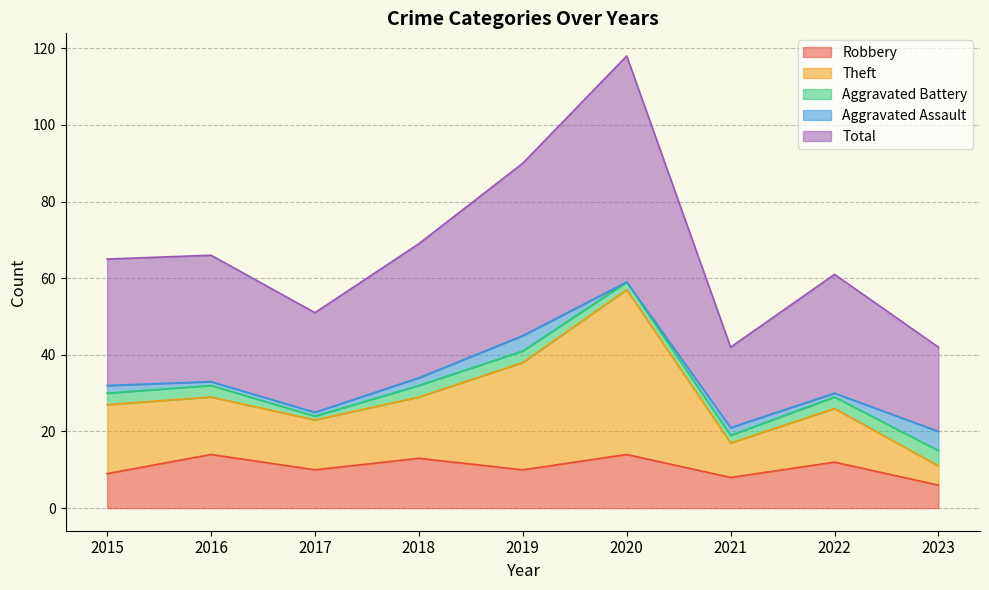

What is the difference between the maximum and minimum values in the Total series?

76